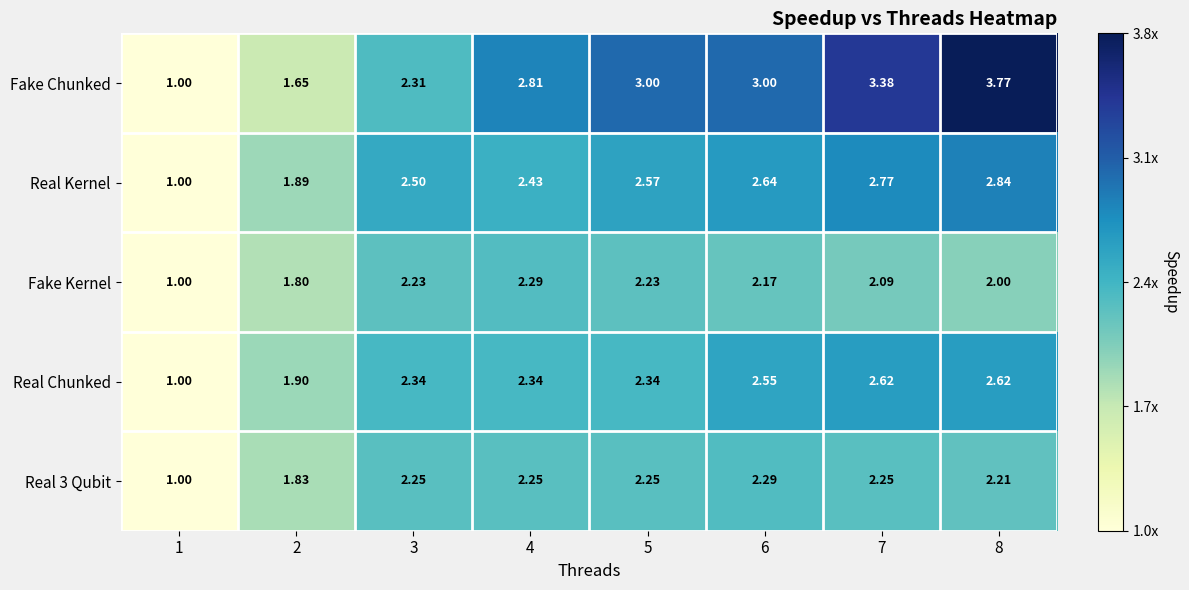

What is the total value across all series at 2?

9.1